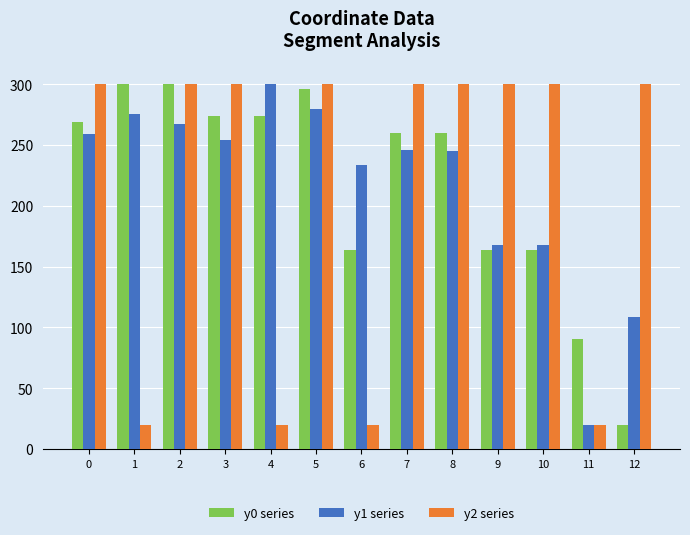

What is the average value of the y0 series series?

218.1